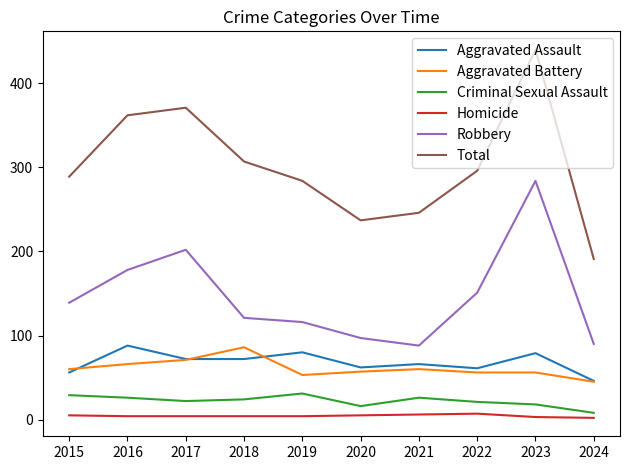

At which label does Aggravated Battery reach its peak?

2018